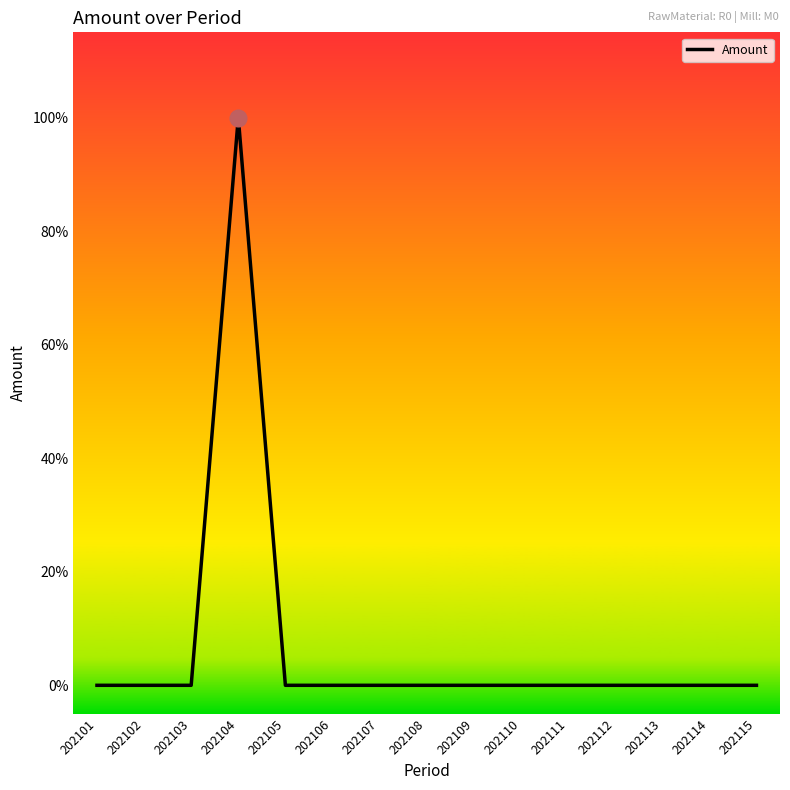

Reading left to right, list all the values displayed in this chart.

202101=0	202102=0	202103=0	202104=1	202105=0	202106=0	202107=0	202108=0	202109=0	202110=0	202111=0	202112=0	202113=0	202114=0	202115=0